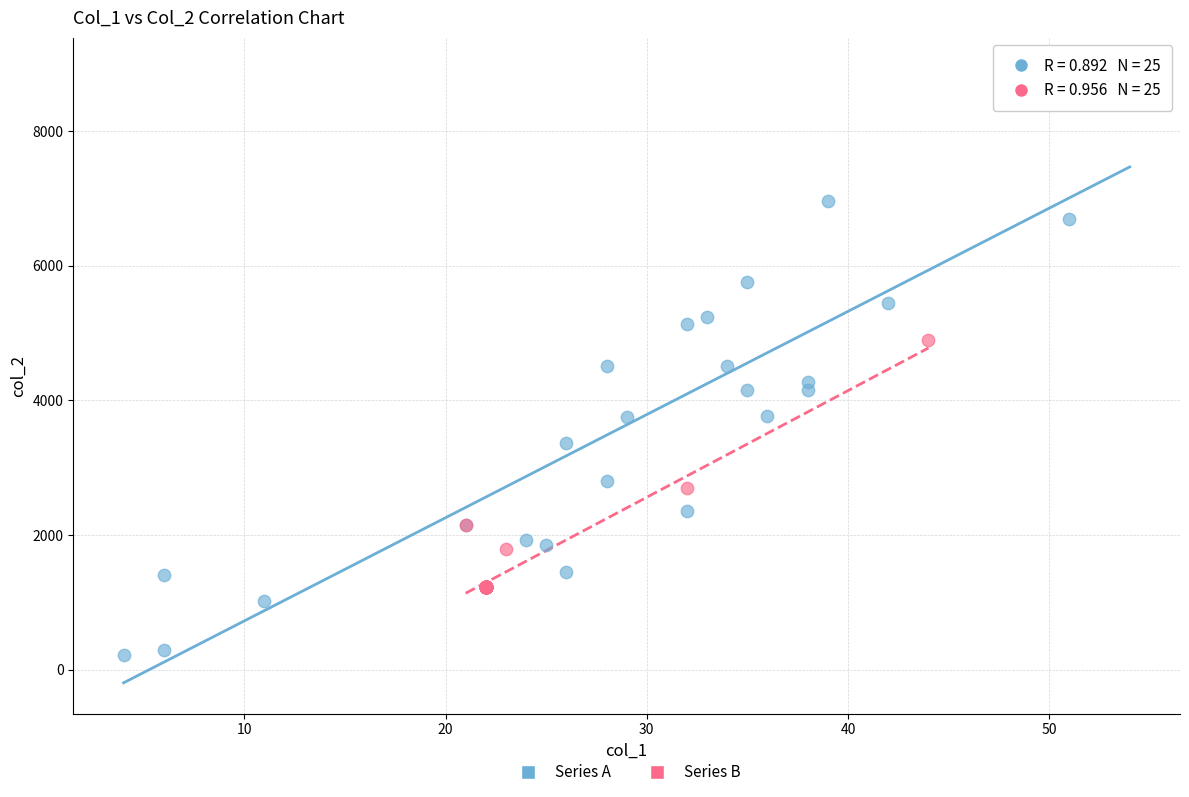

Which series has the largest Y range (max minus min)?

Series A